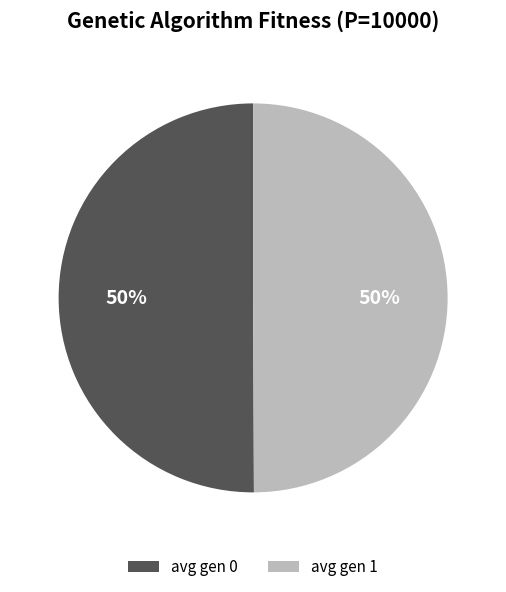

To the nearest percent, what is the combined percentage of avg gen 1 and avg gen 0?

100%